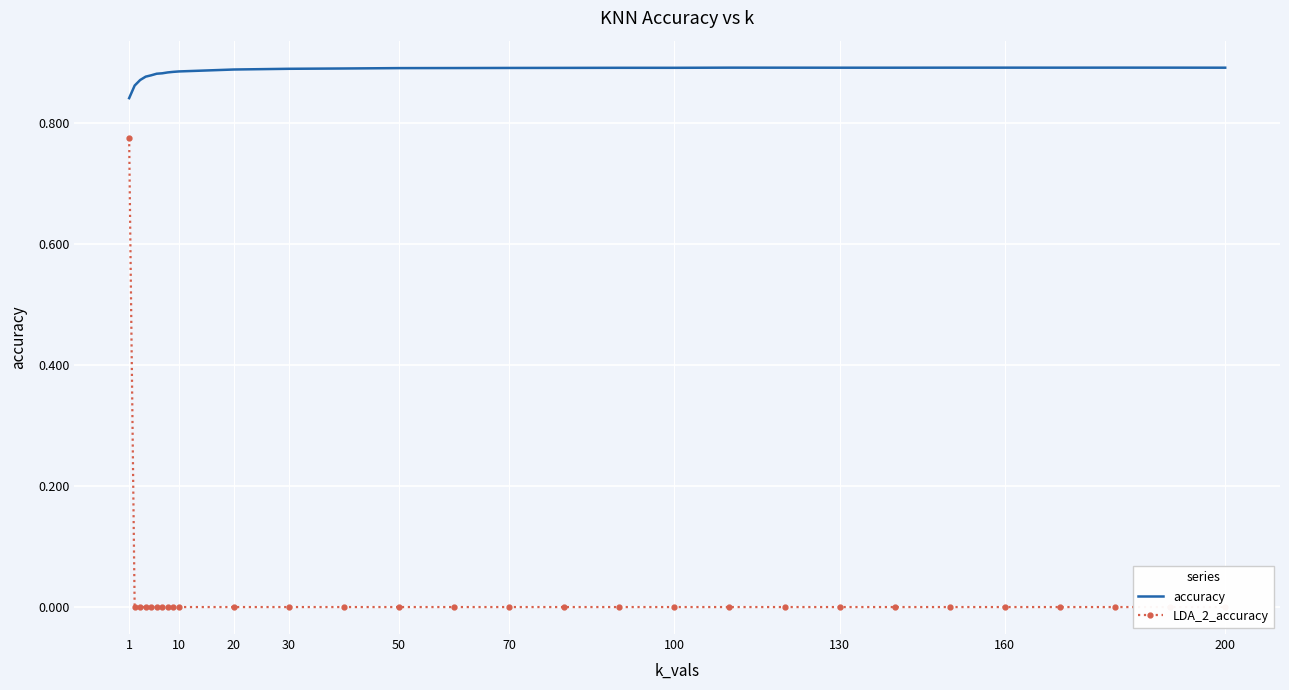

True or false: accuracy has a value of 0.9 at 70.

True